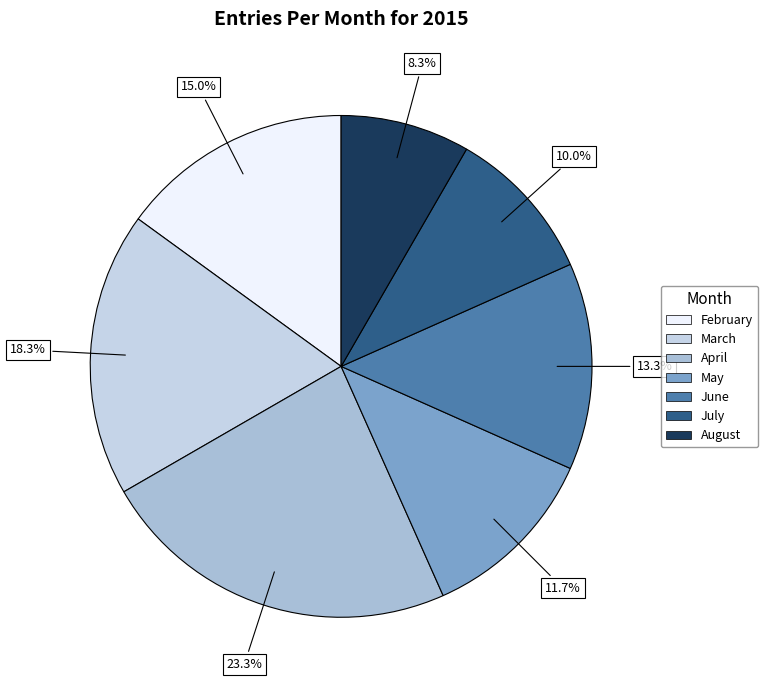

What percentage is the March slice, to the nearest percent?

18%